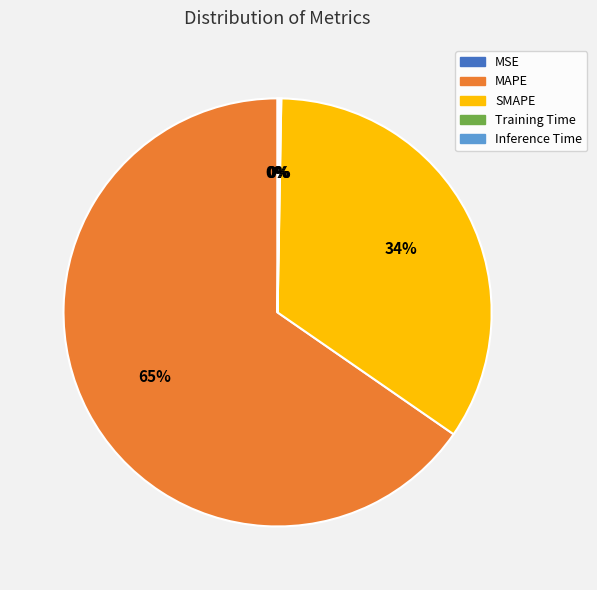

Do MAPE and SMAPE together represent more than half of the pie?

Yes